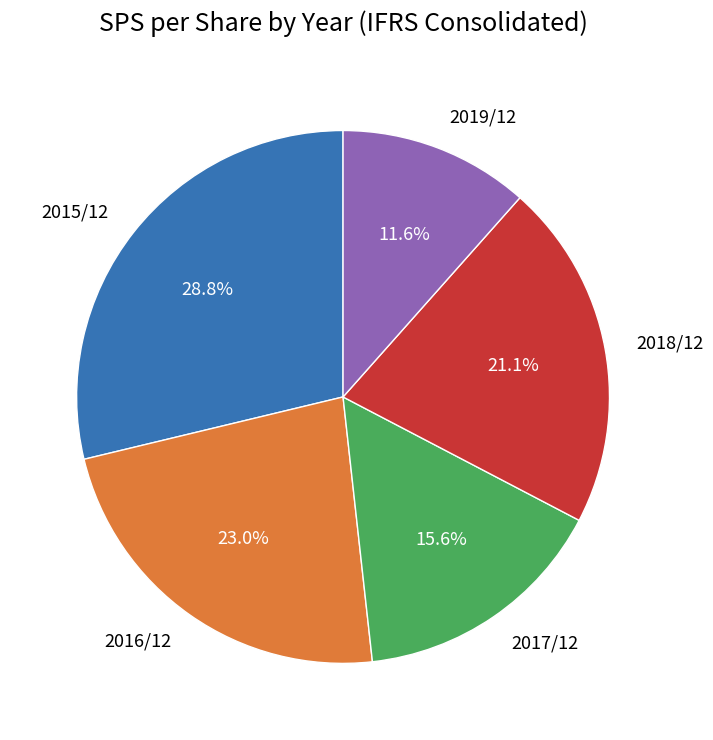

Do 2016/12 and 2018/12 together represent more than half of the pie?

No